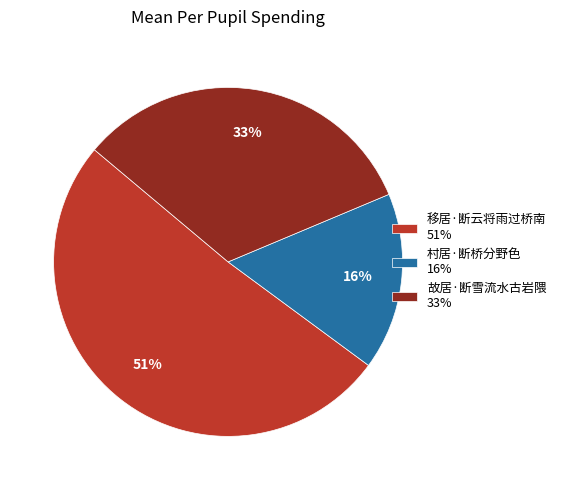

The 移居·断云将雨过桥南 slice represents 64% of the pie. True or false?

False